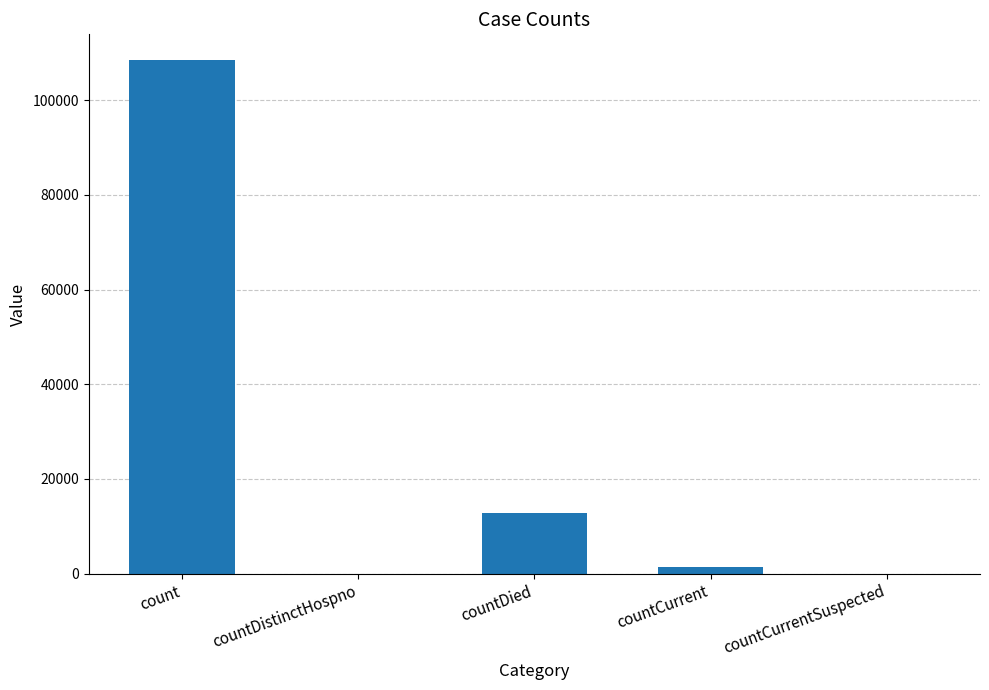

What is the sum of all values?

122711